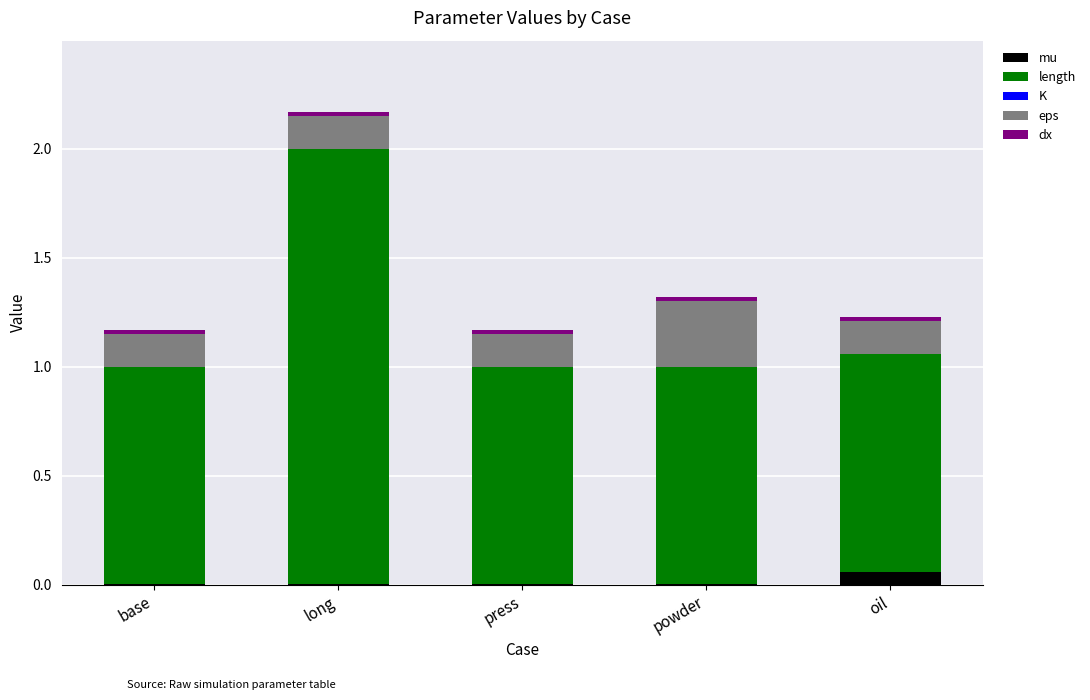

Does the chart contain stacked bars?

Yes